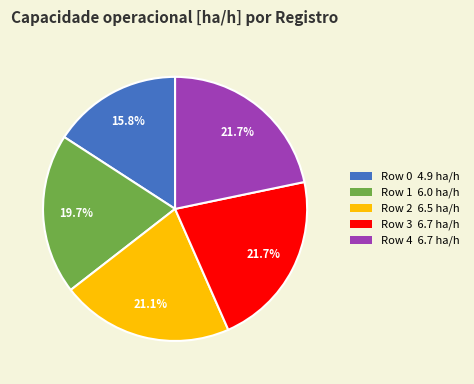

What is the smallest slice in the pie chart?

Row 0